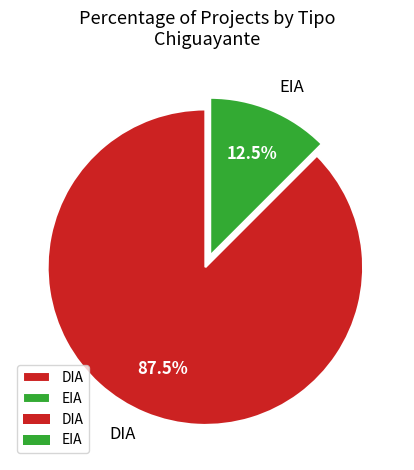

What is the ratio of the value at DIA to the value at EIA?

7.0